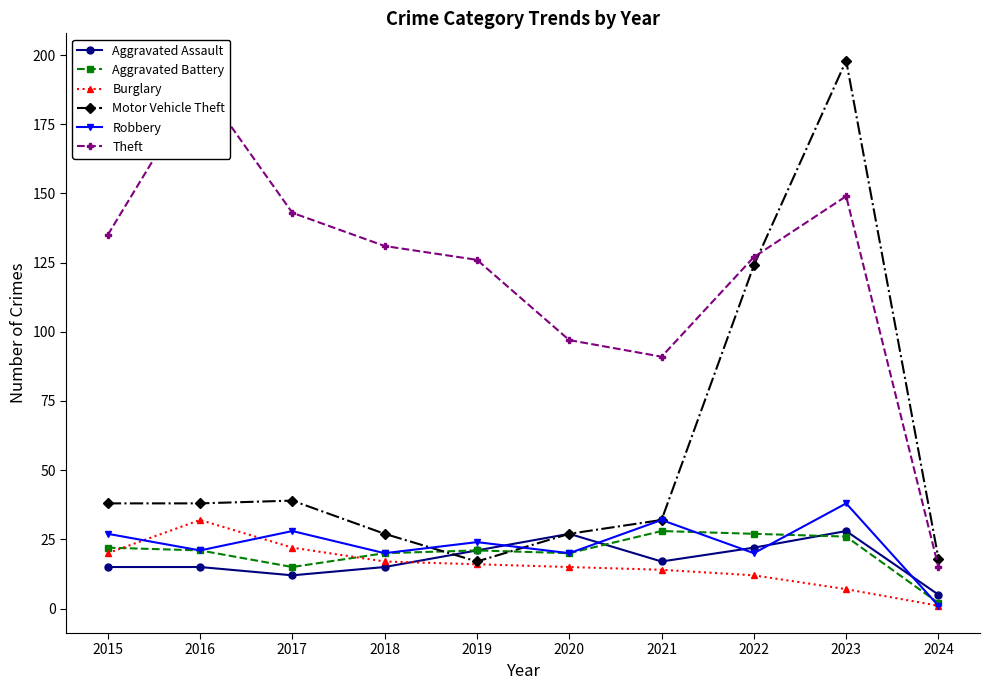

What is the sum of all Aggravated Assault values?

177